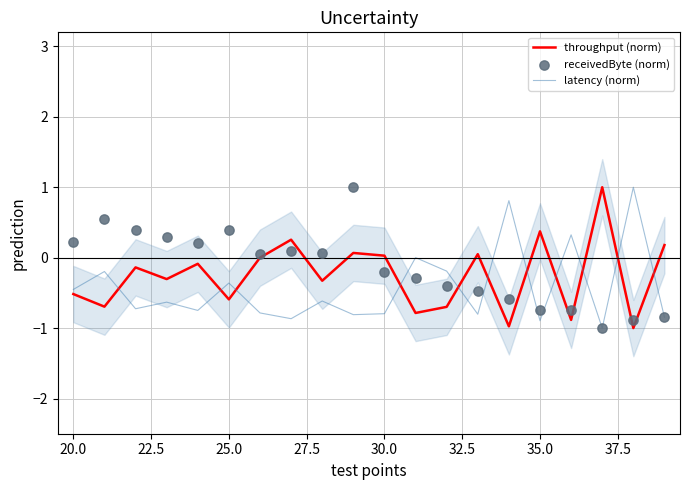

Which series has the largest total across all categories?

receivedByte (norm)